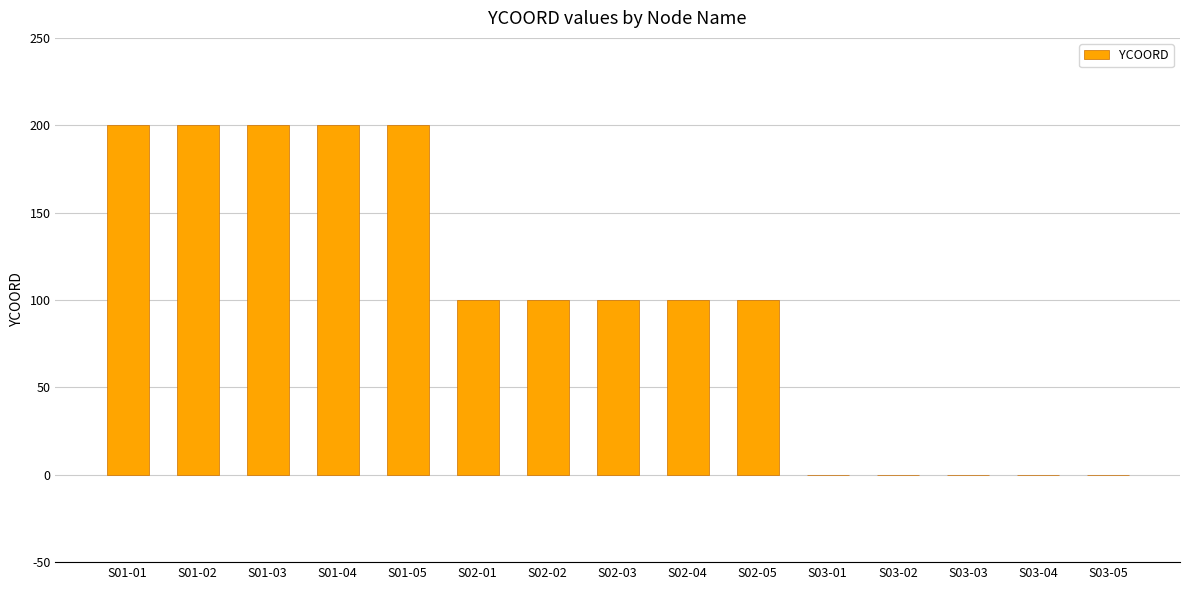

Approximately how many times larger is the value at S02-05 compared to S02-02?

1.0